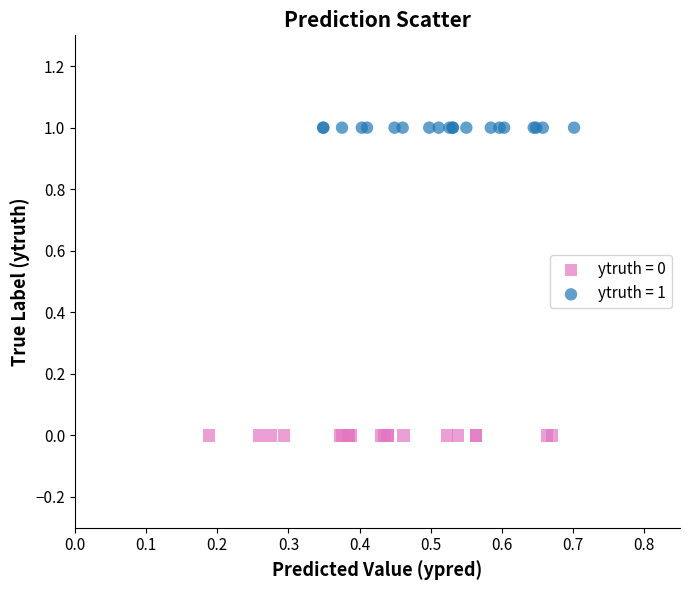

Which series contains the lowest Y value?

ytruth = 0